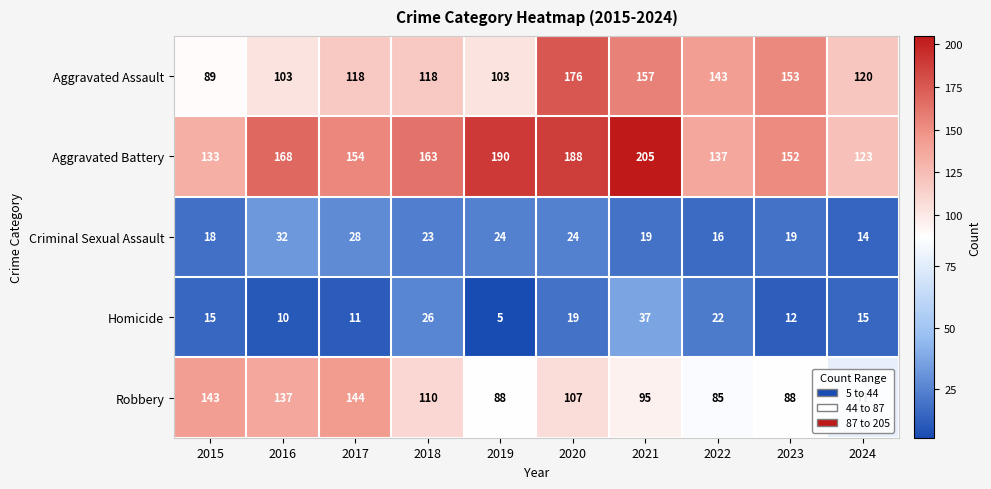

What is the difference between the Robbery values at 2021 and 2017?

49